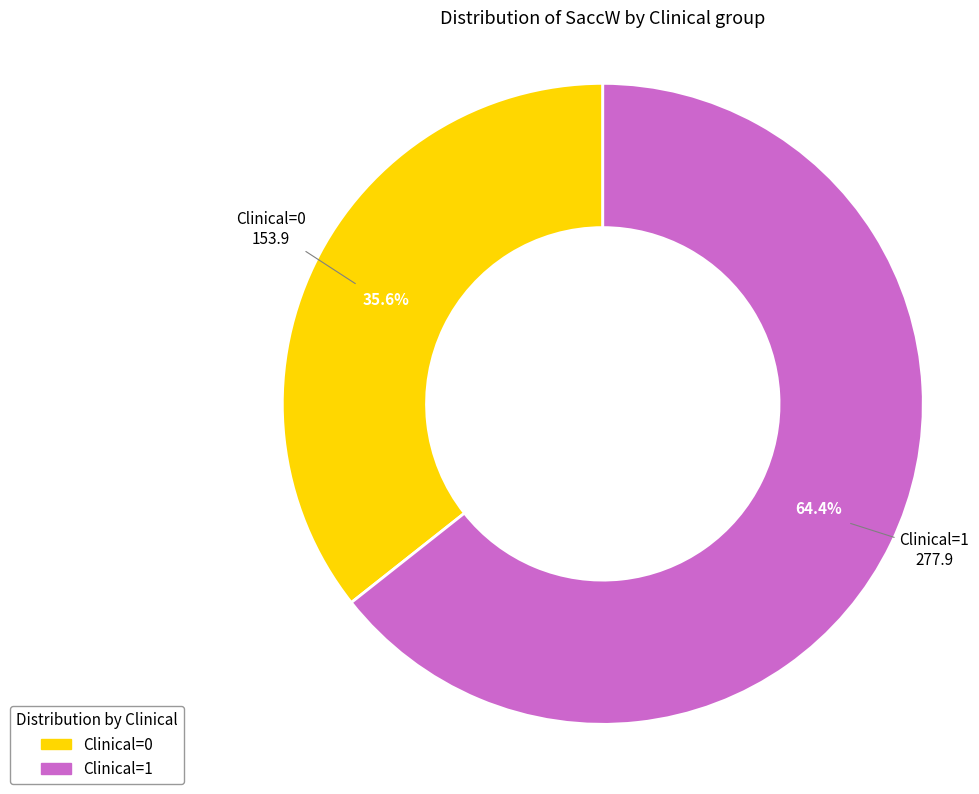

How many slices are in this pie chart?

2